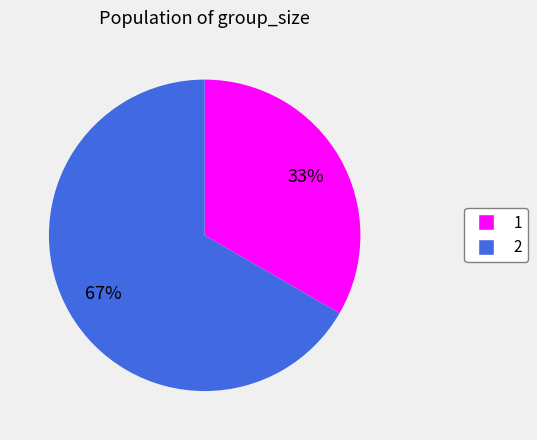

True or false: 1 accounts for 33% of the total.

True